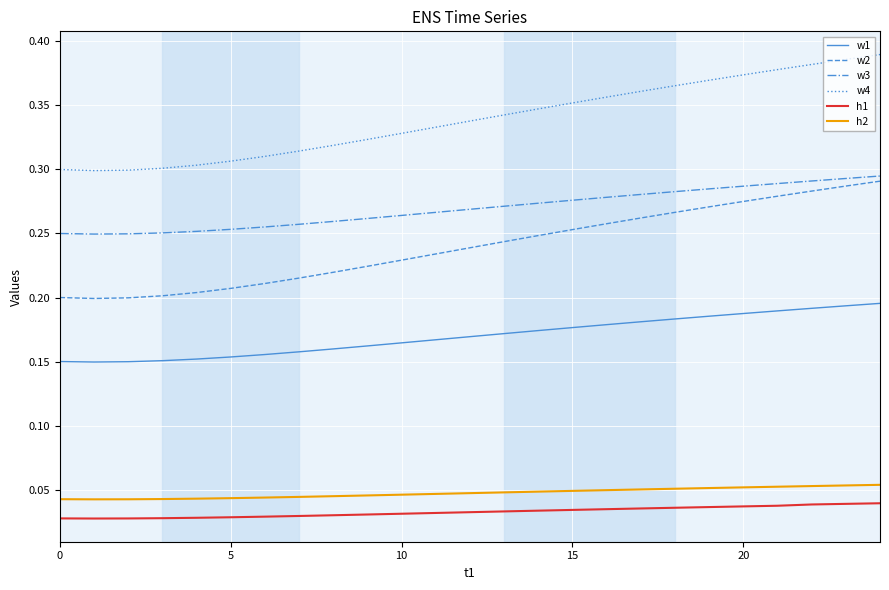

Which series has the largest total across all categories?

w4